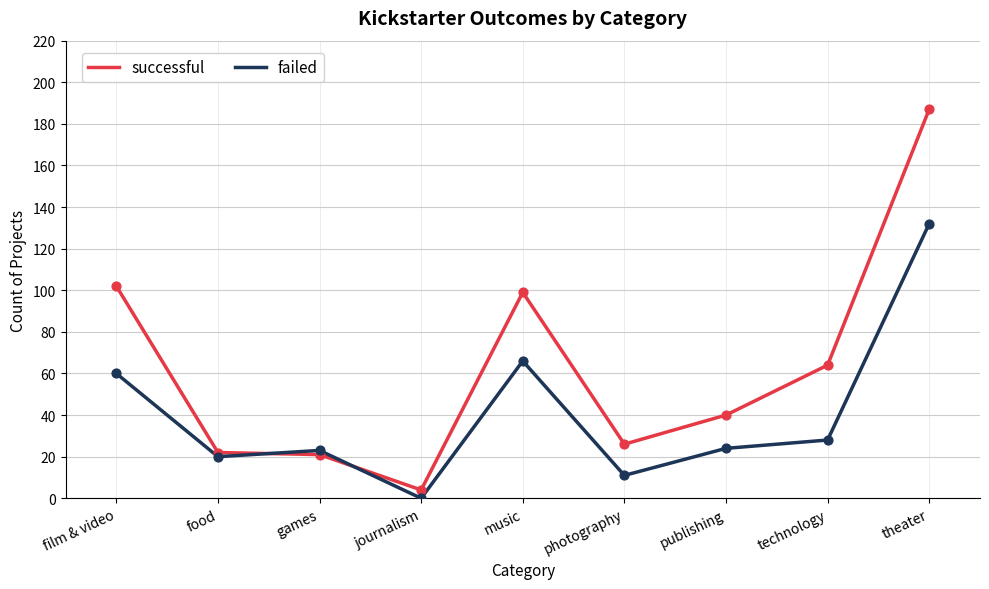

At which category is the sum across all series the highest?

theater